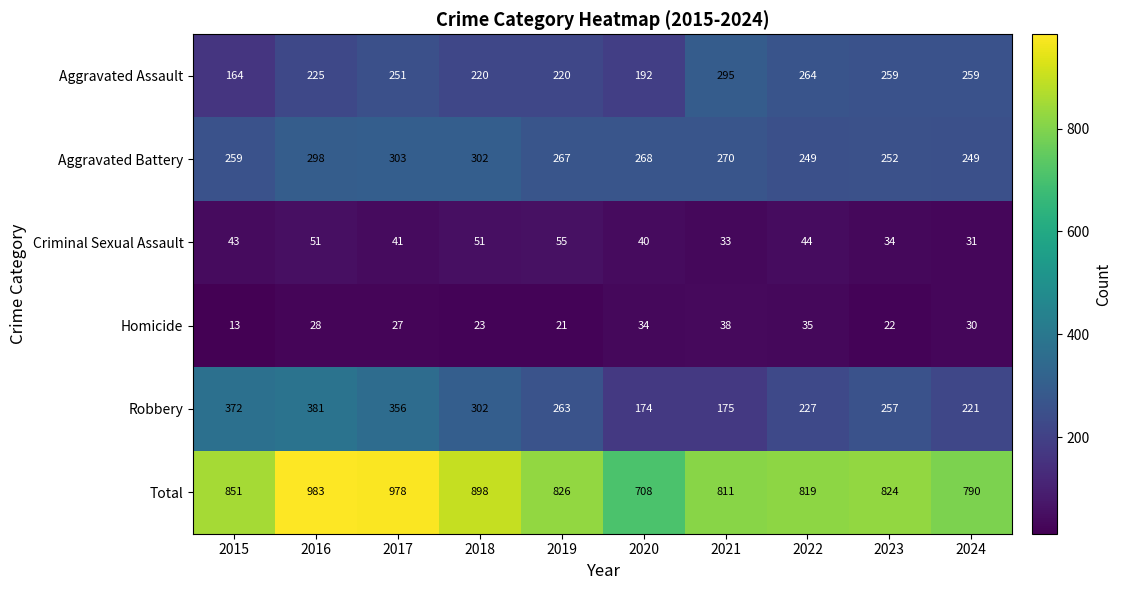

Is the value of Aggravated Assault at 2024 greater than the value of Homicide at 2020?

Yes